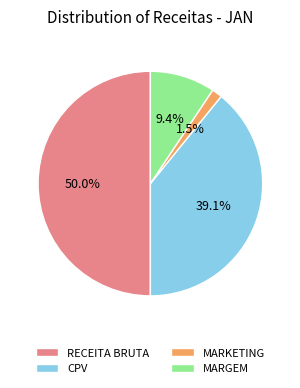

What percentage is the CPV slice, to the nearest percent?

39%